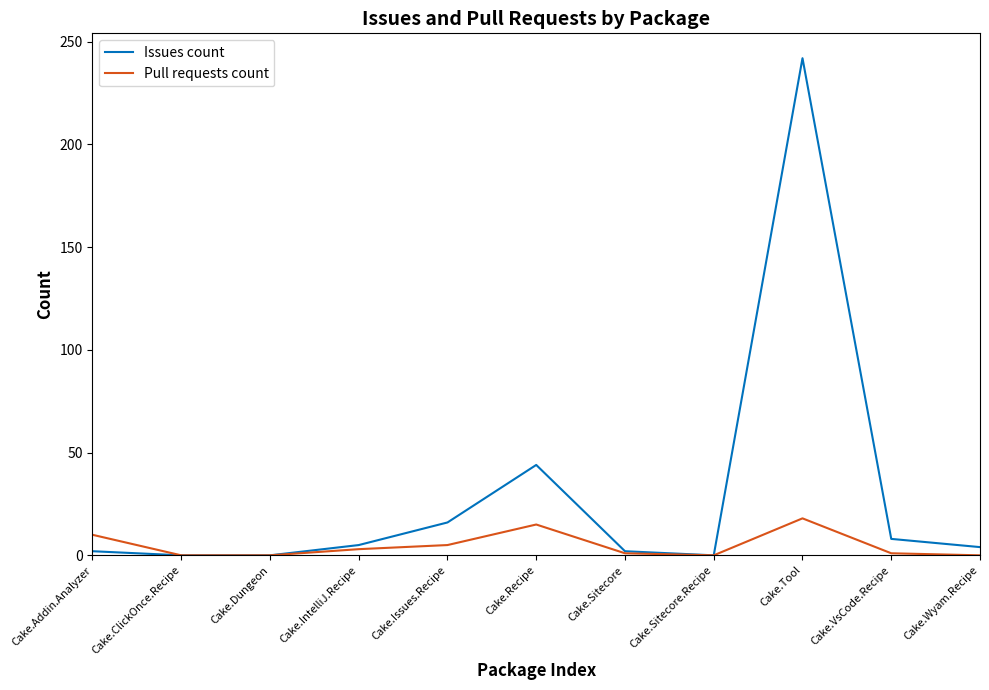

What is the maximum value shown in the chart?

242